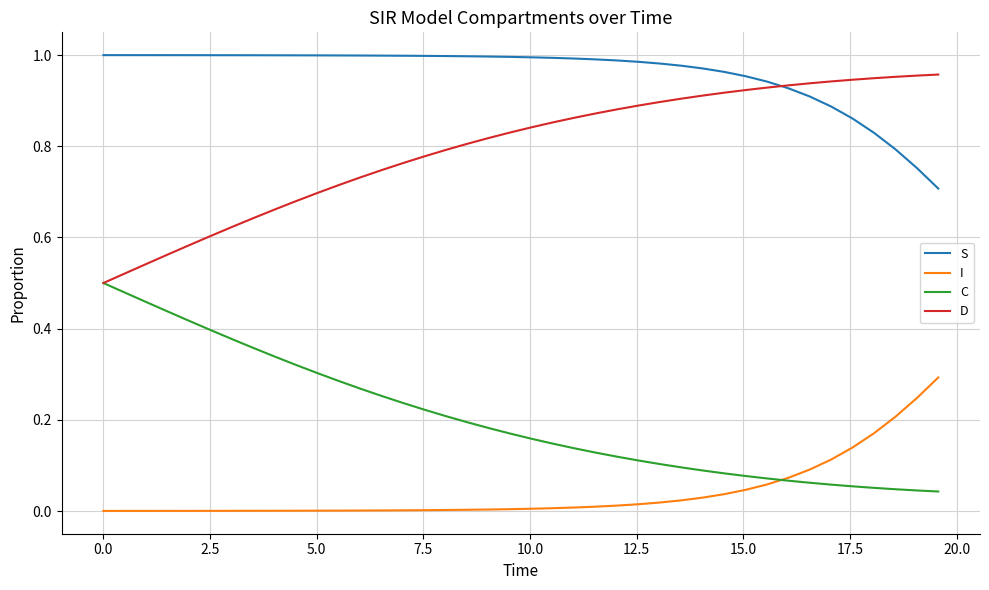

How many intersections are there between S and D?

1